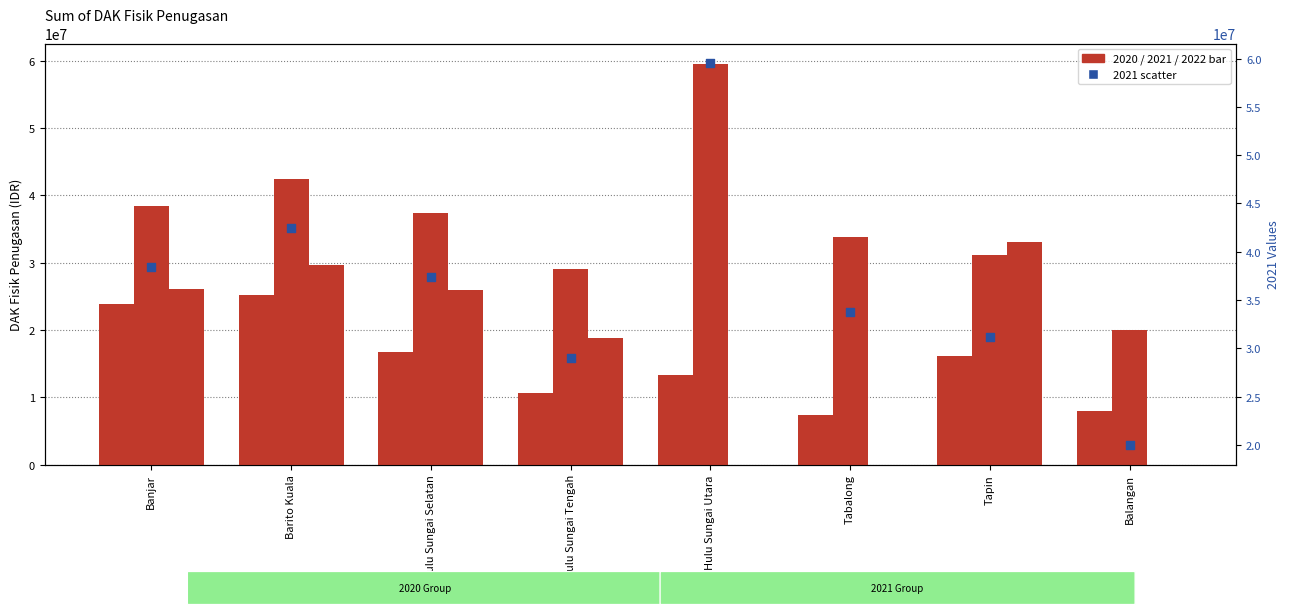

Which has a higher value, Hulu Sungai Selatan or Tapin?

Hulu Sungai Selatan